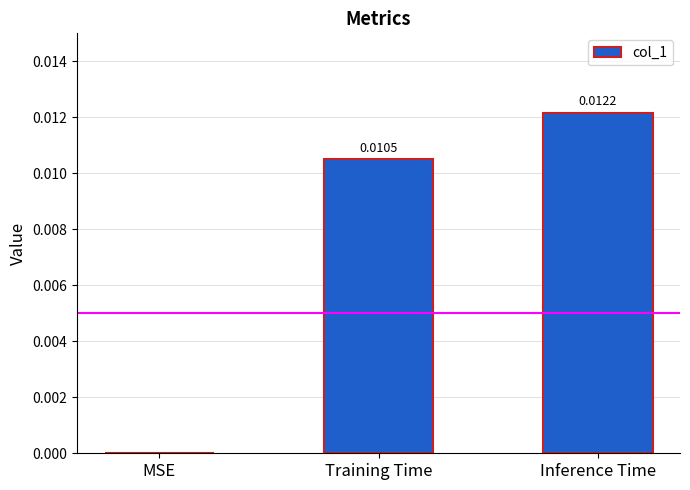

Which label corresponds to the largest value in the chart?

Inference Time